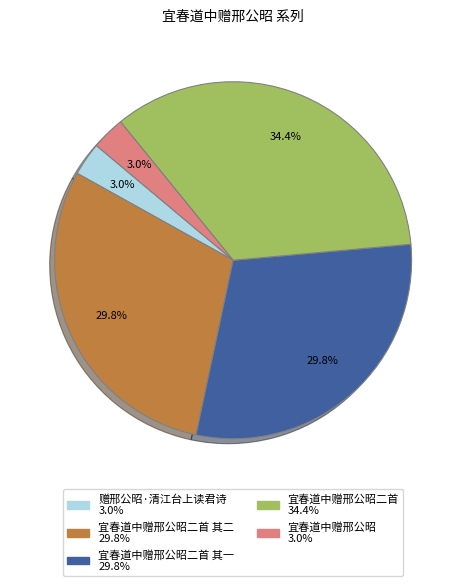

Is there any slice that represents more than half of the pie?

No